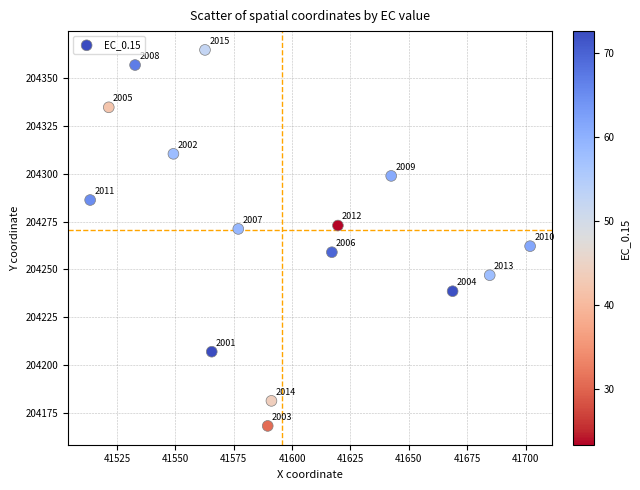

What Y value in the scatter plot is closest to 204266?

204262.2